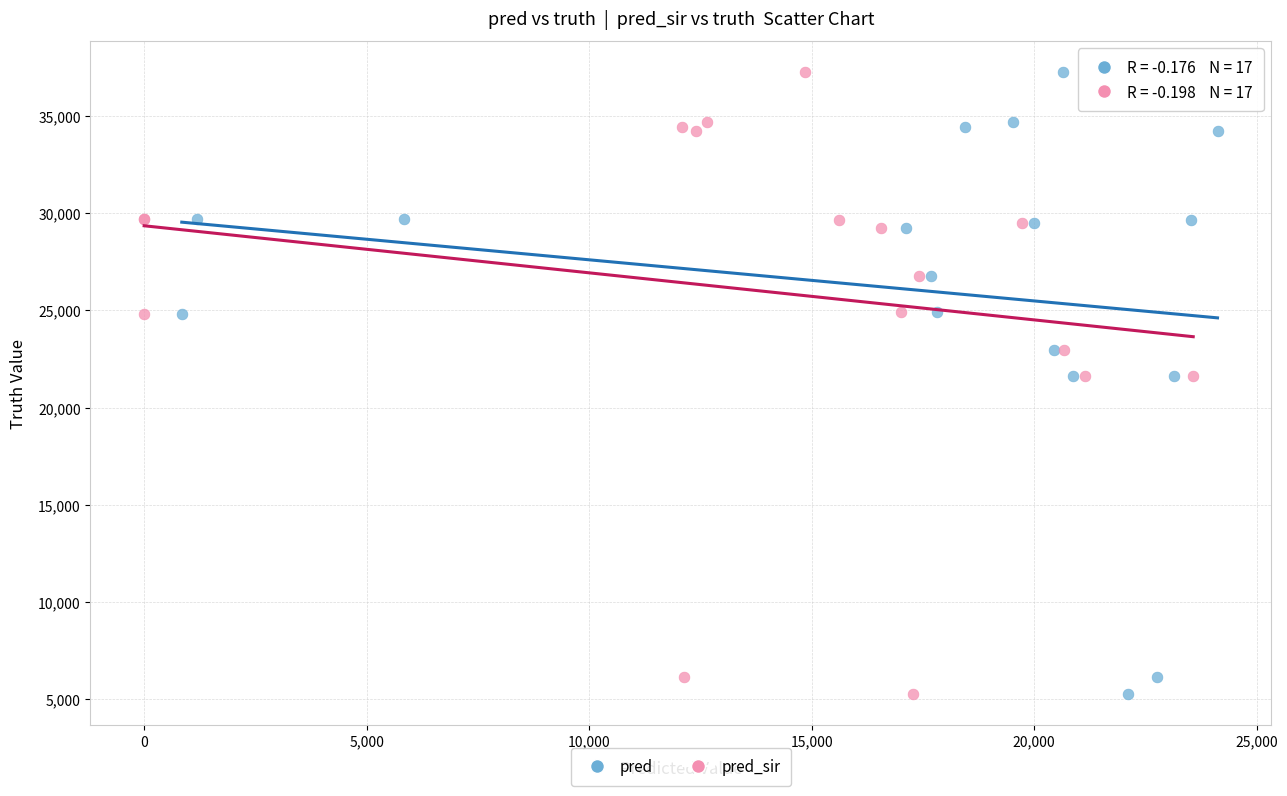

What are all the series names shown in the legend?

pred, pred_sir